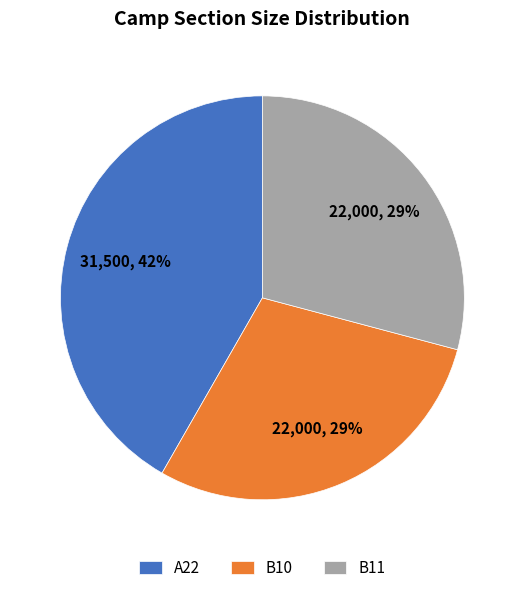

Does any single category account for the majority?

No